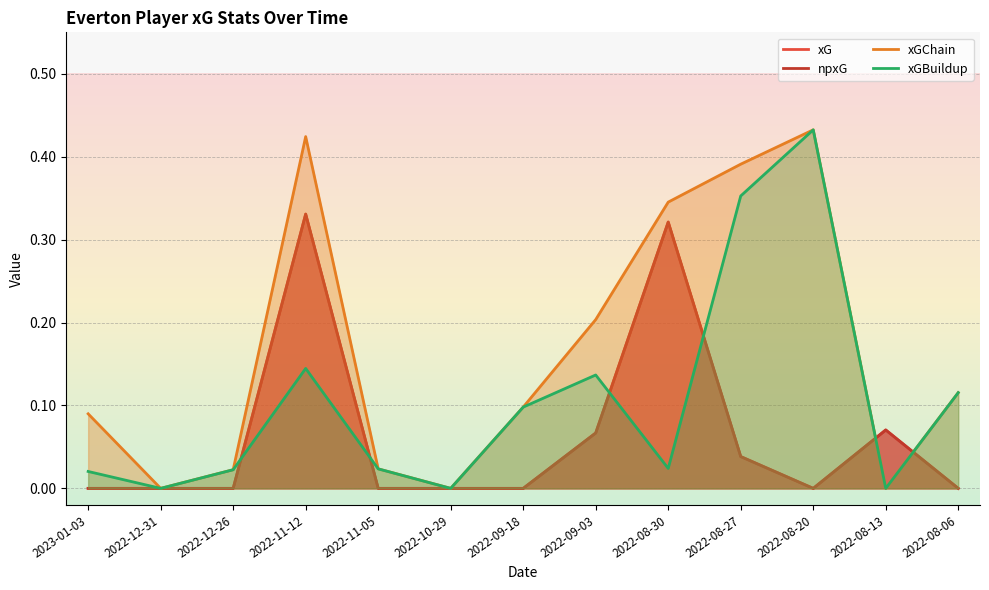

List the labels in order of xG value, largest first.

2022-11-12, 2022-08-30, 2022-08-13, 2022-09-03, 2022-08-27, 2023-01-03, 2022-12-31, 2022-12-26, 2022-11-05, 2022-10-29, 2022-09-18, 2022-08-20, 2022-08-06